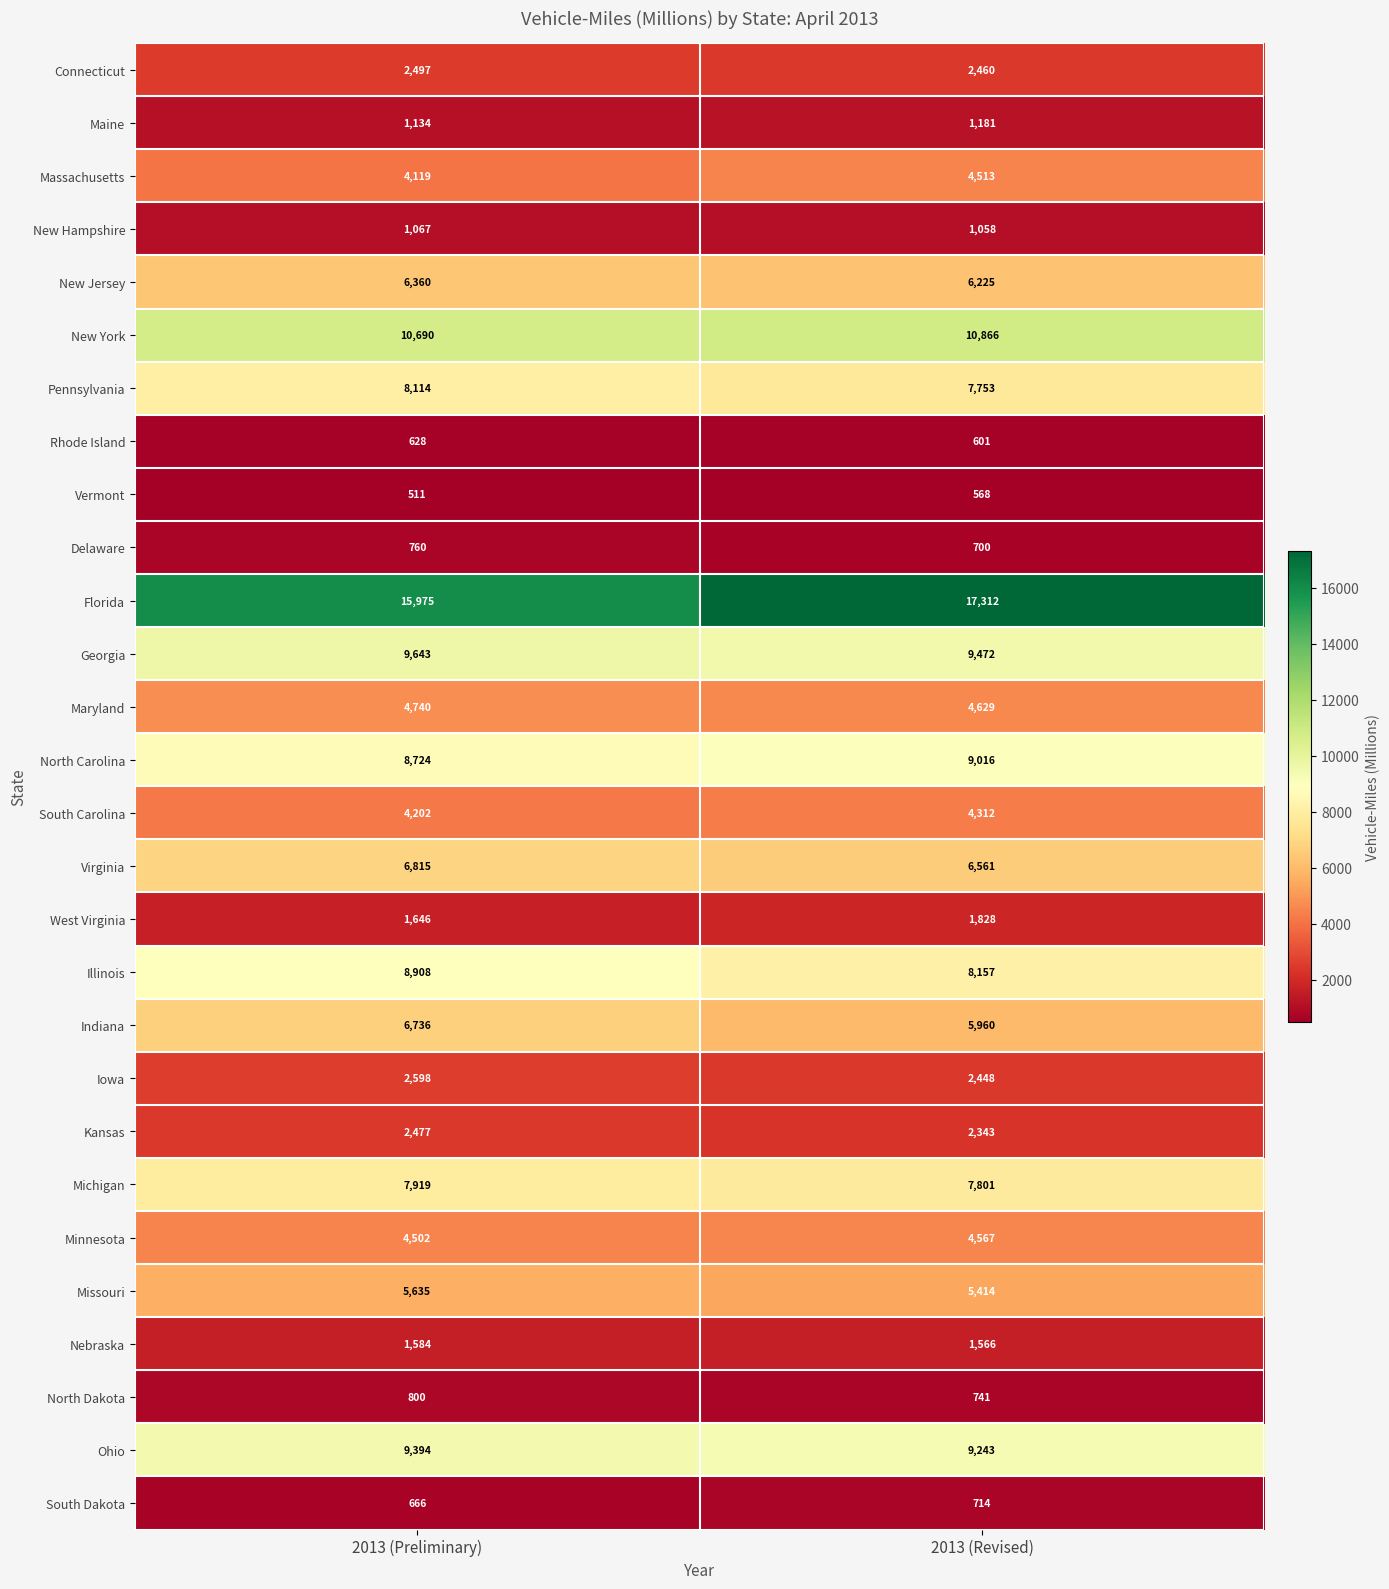

At which category is the sum across all series the highest?

2013 (Preliminary)